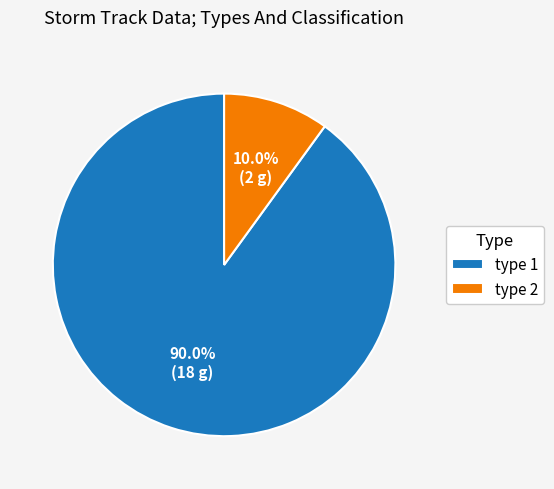

Which has a higher value, type 2 or type 1?

type 1